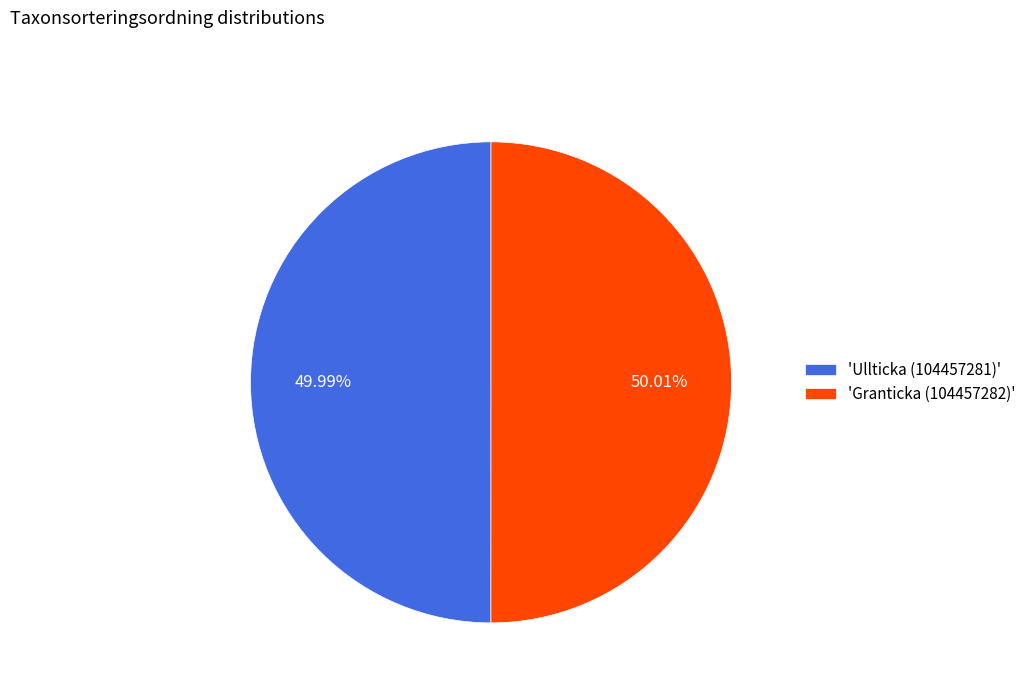

Does any single category account for the majority?

Yes